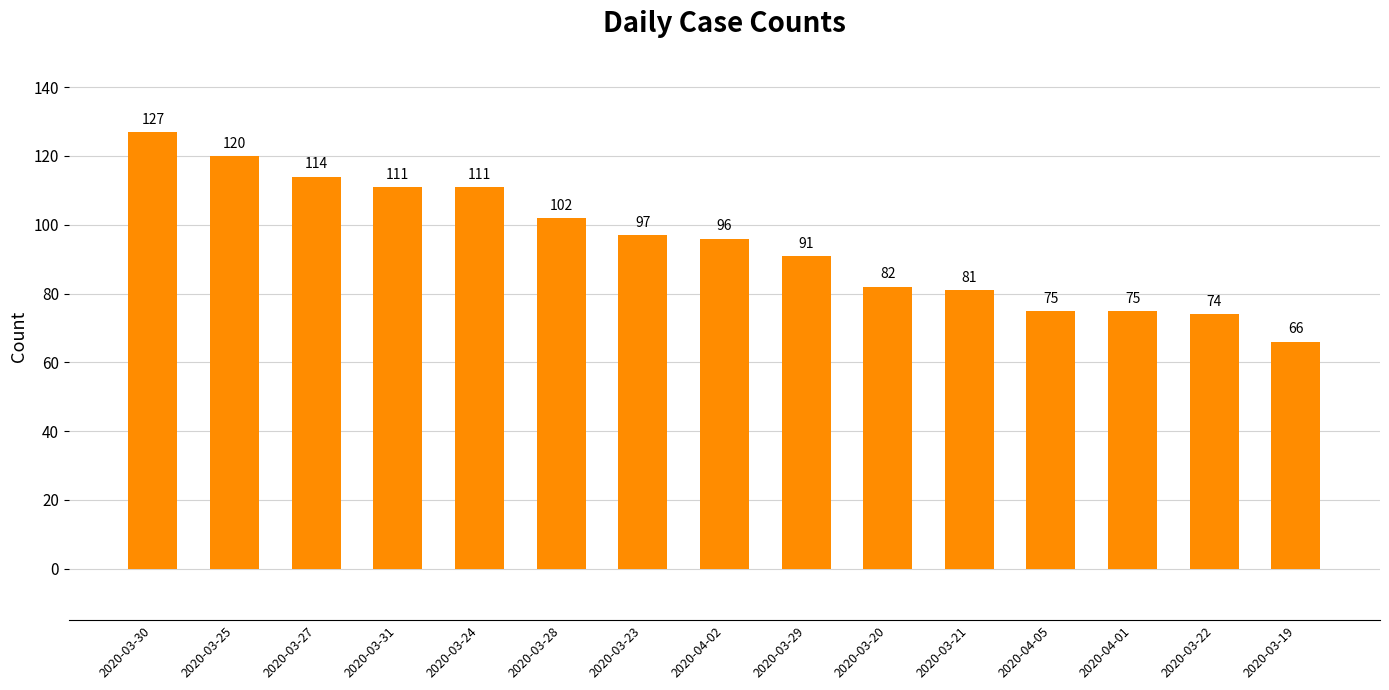

How many bars are there in total?

15